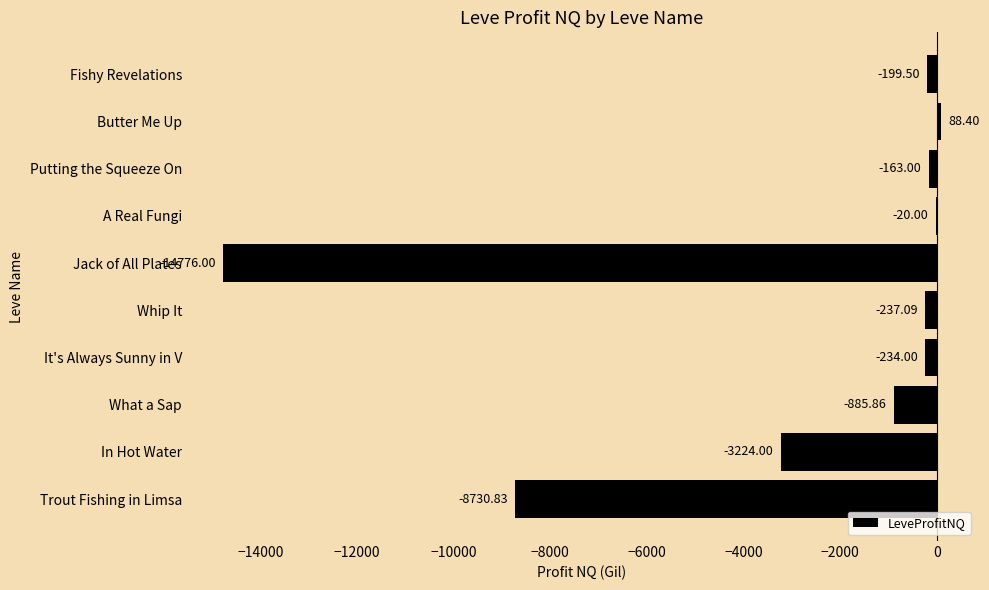

Which label corresponds to the largest value in the chart?

Butter Me Up